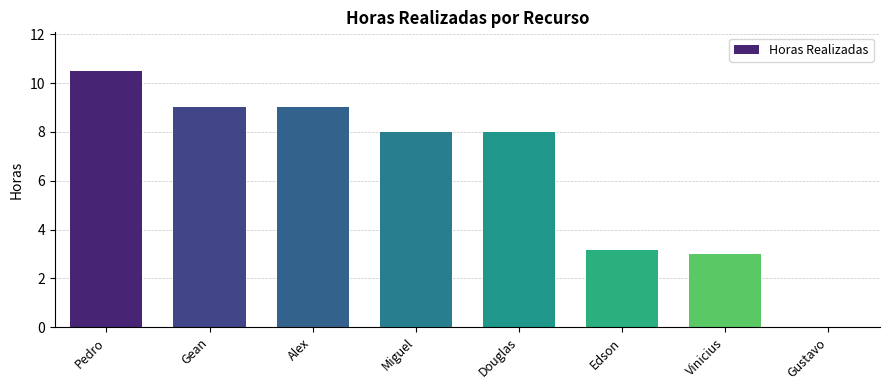

Are the bars horizontal?

No